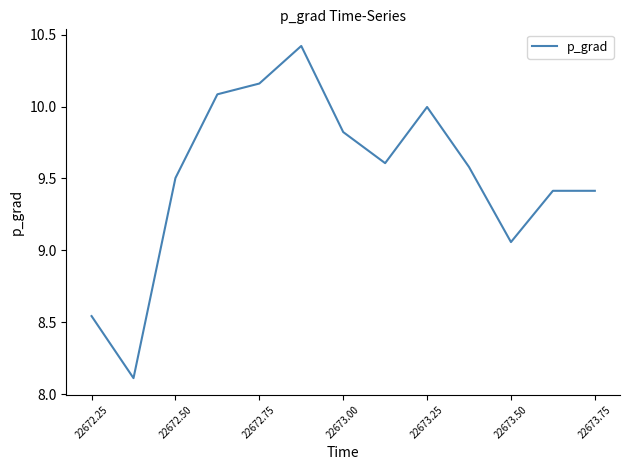

What is the difference between the maximum and minimum values?

2.3